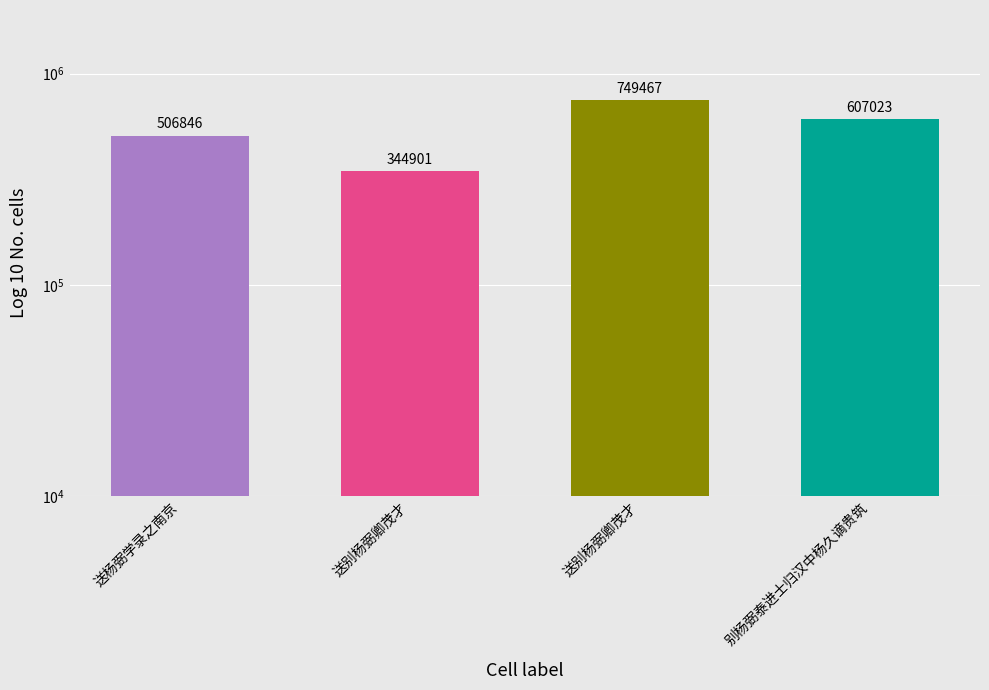

What is the difference between the maximum and second lowest values?

242621